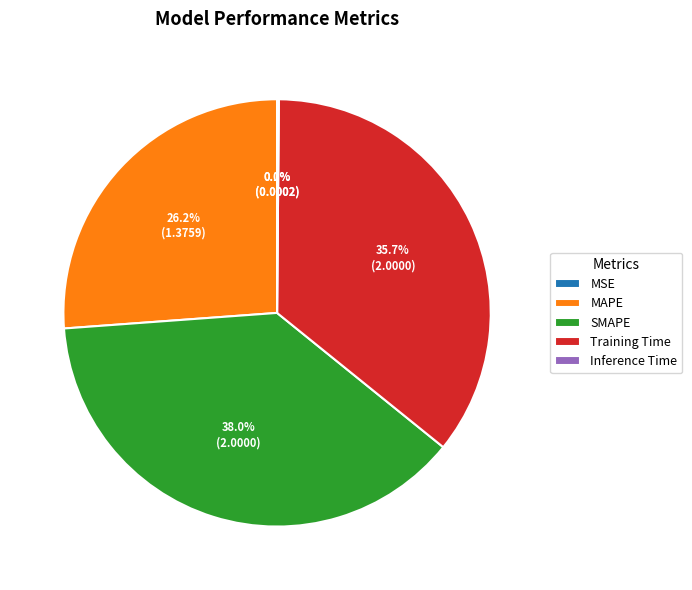

Which slice is the largest?

SMAPE